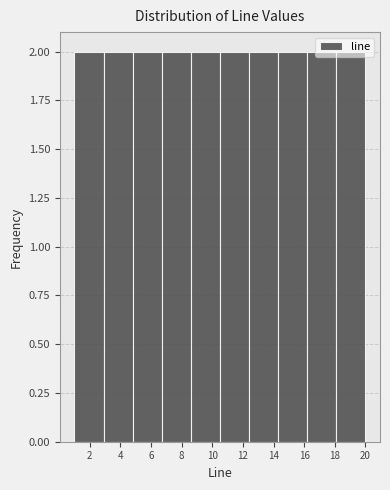

Reading left to right, list every bar in this chart as the range it spans on the x-axis followed by its height. Neither the bar edges nor the heights are printed on the chart, so give them approximately, as read against the axes.

1.0 to 2.9: 2
2.9 to 4.8: 2
4.8 to 6.7: 2
6.7 to 8.6: 2
8.6 to 10.5: 2
10.5 to 12.4: 2
12.4 to 14.3: 2
14.3 to 16.2: 2
16.2 to 18.1: 2
18.1 to 20.0: 2